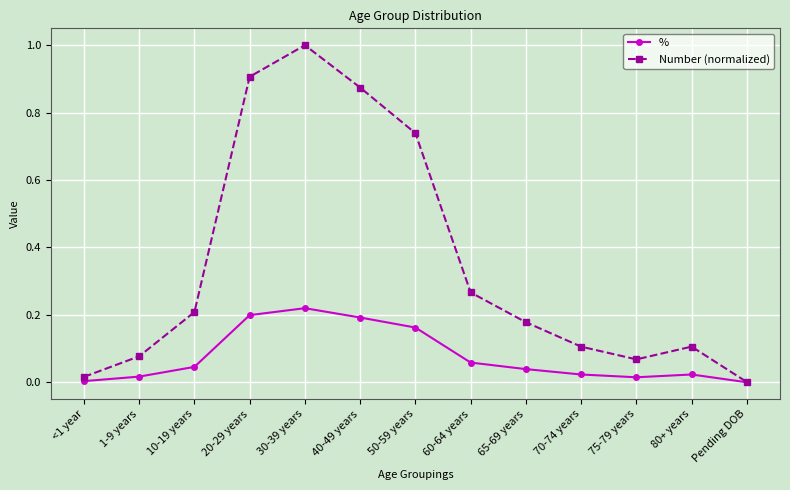

How many lines are shown in the chart?

2